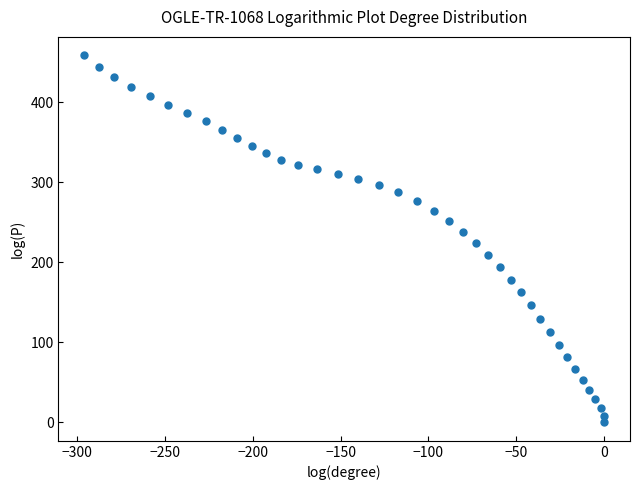

What is the range of X values (max minus min)?

296.0